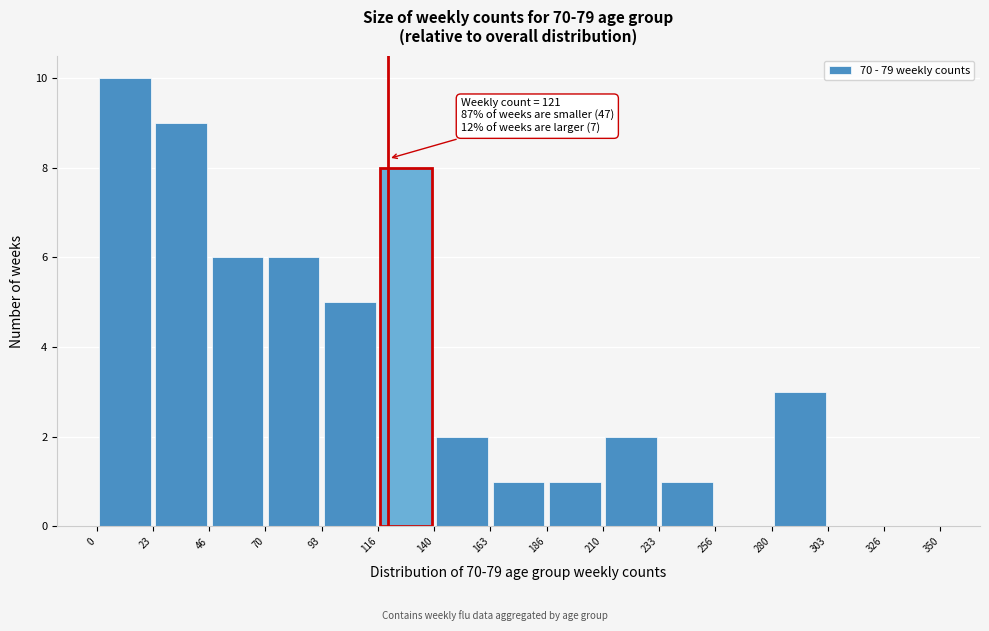

Which range on the x-axis has the tallest bar?

0 to 23